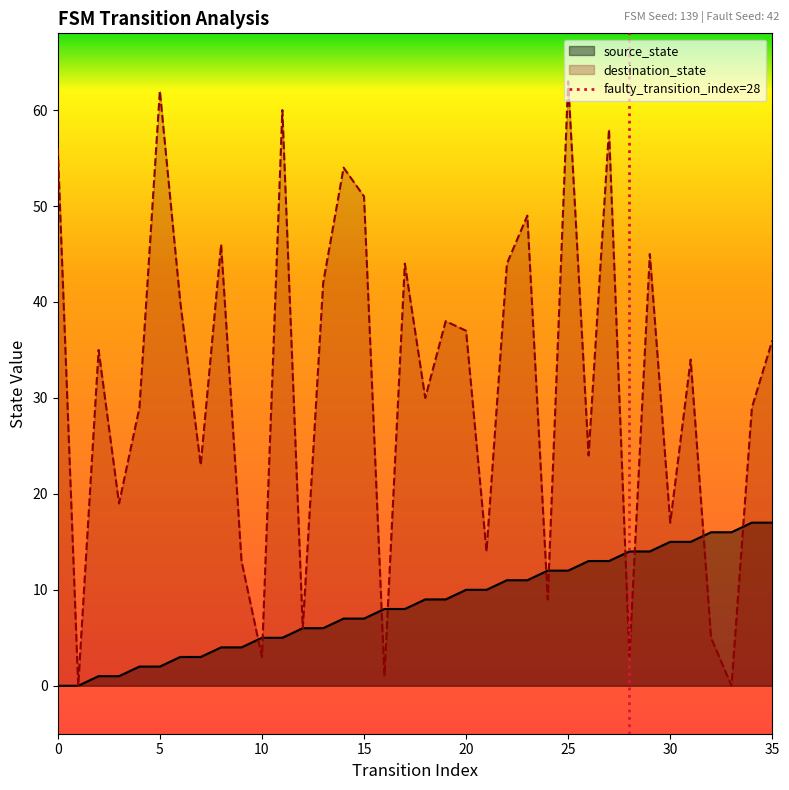

Between 0 and 5, which is larger?

5